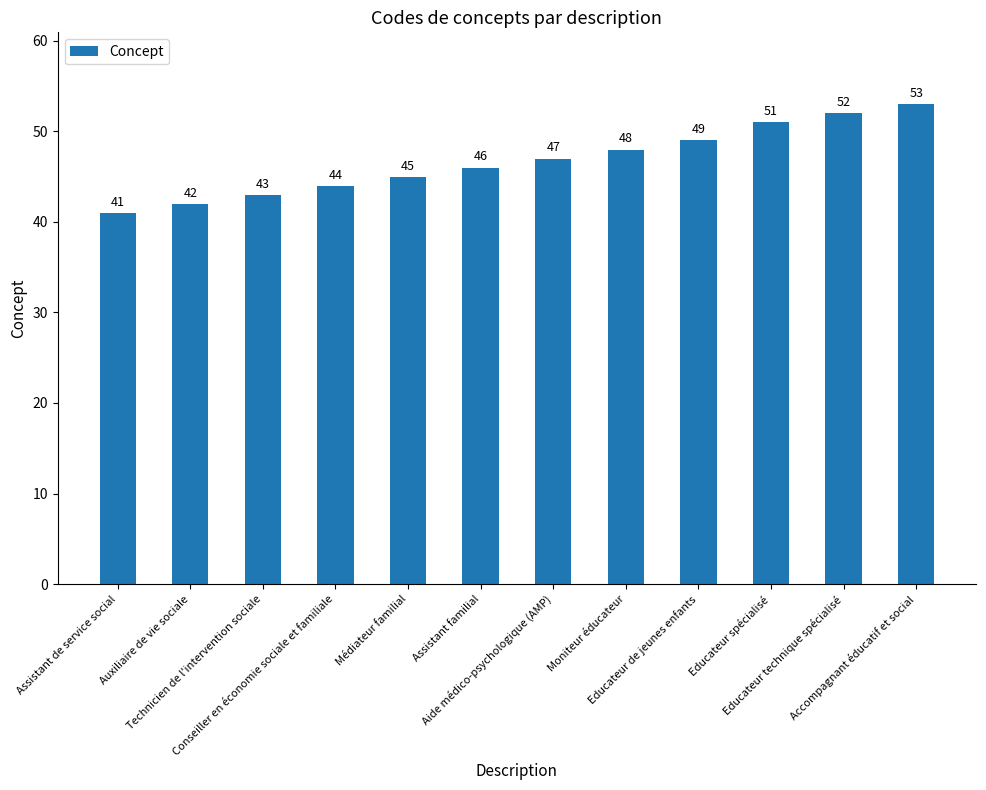

Read the value at Technicien de l'intervention sociale.

43